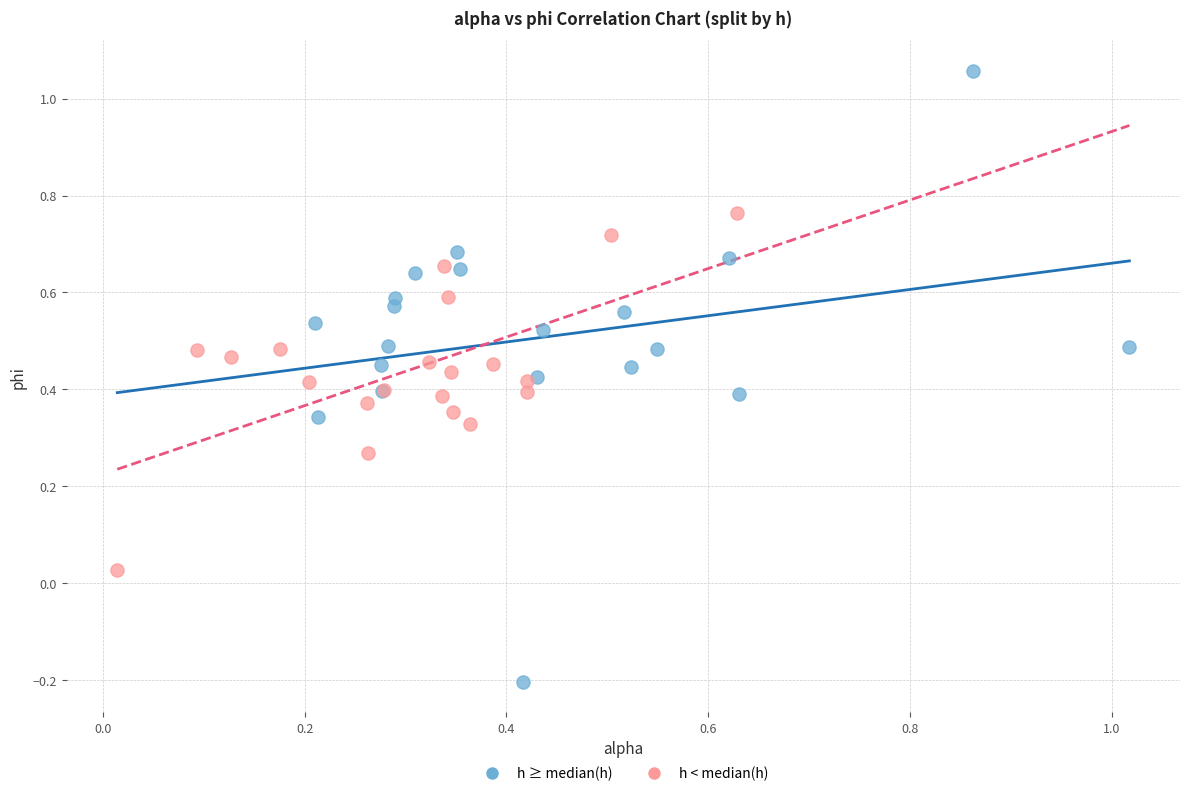

Which series has the widest spread of Y values?

h ≥ median(h)